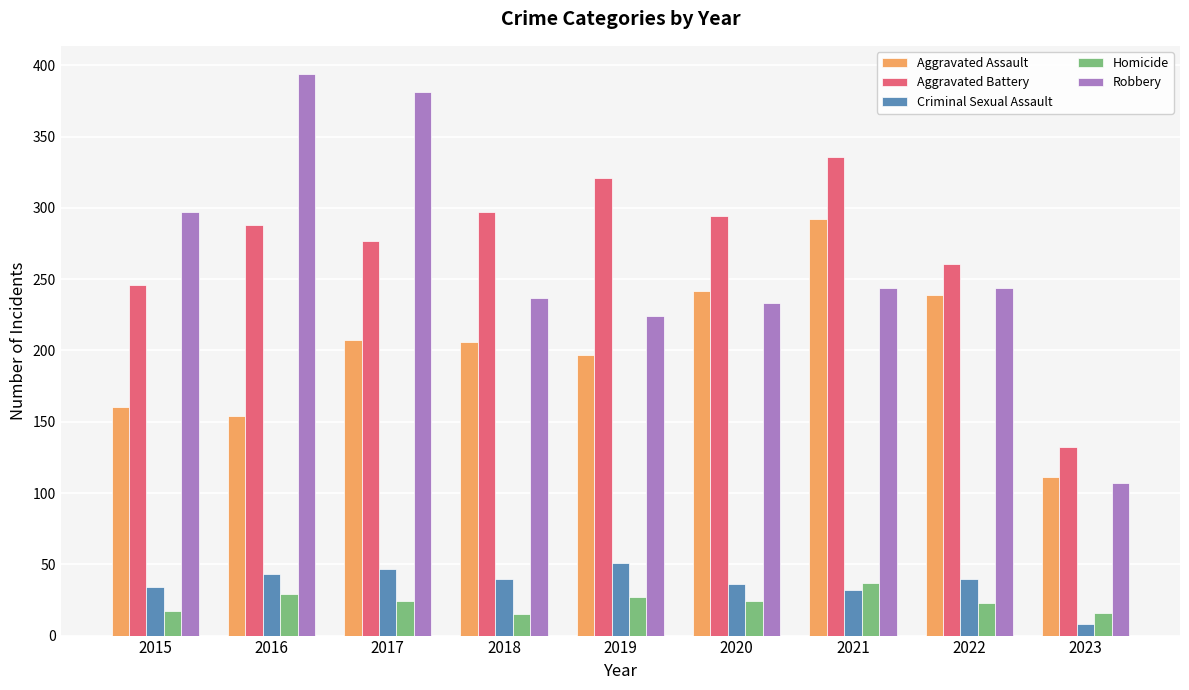

The value of Criminal Sexual Assault at 2022 is 40. True or false?

True